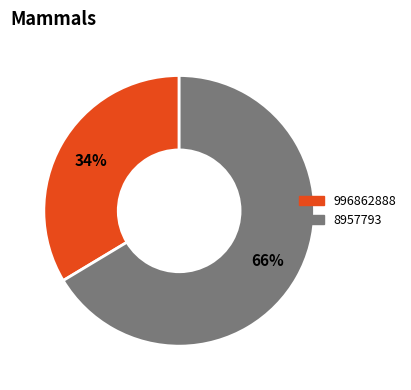

Is it true that 8957793 is 66% of the pie?

True